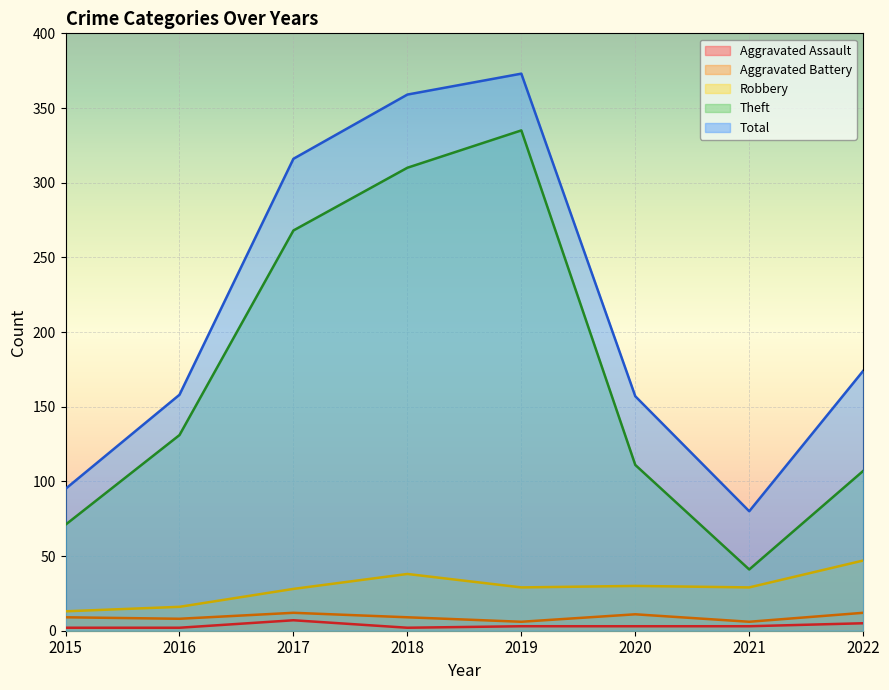

How many lines are shown in the chart?

5